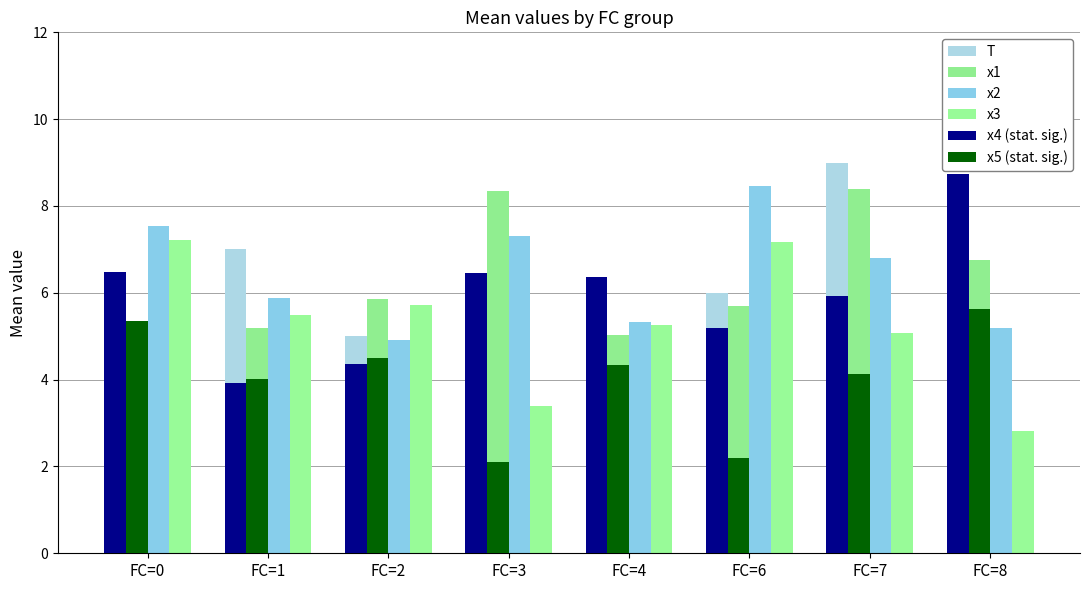

How many data points in x3 are above 5?

6